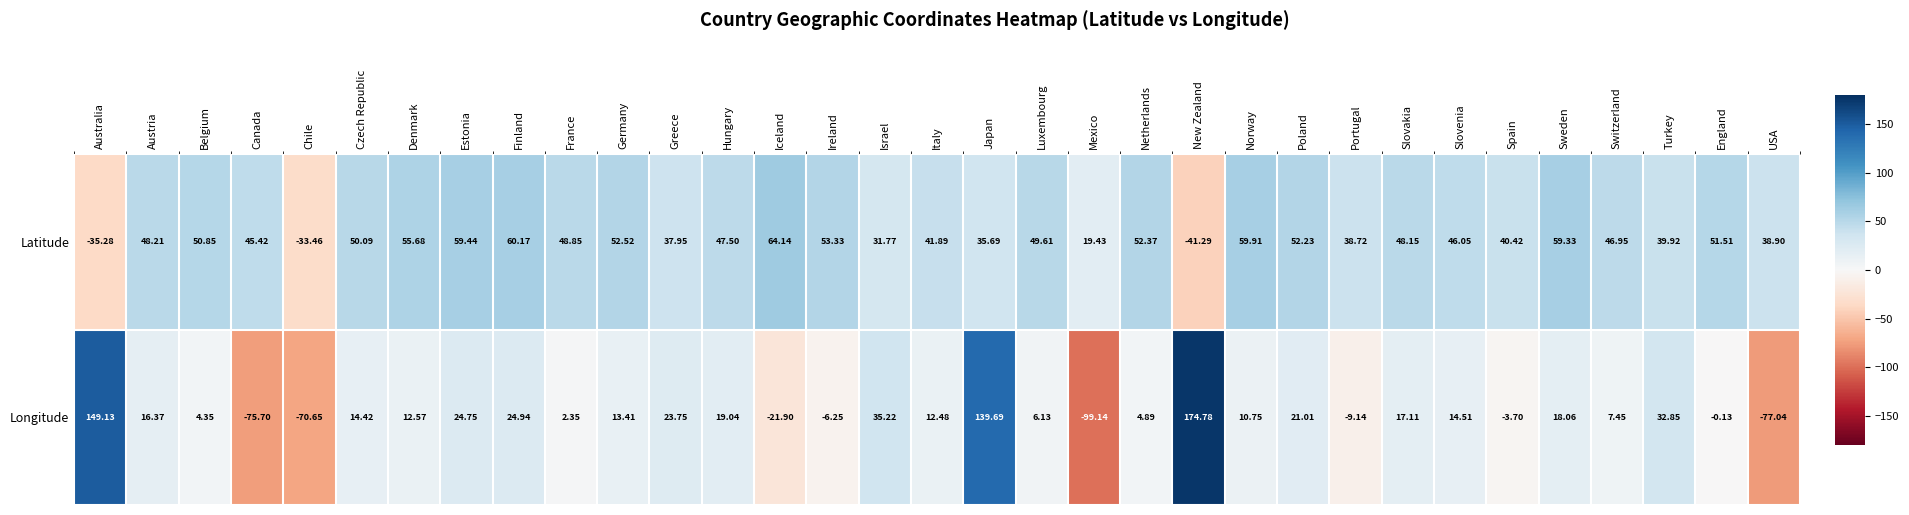

At which label does Latitude first exceed 48?

Austria